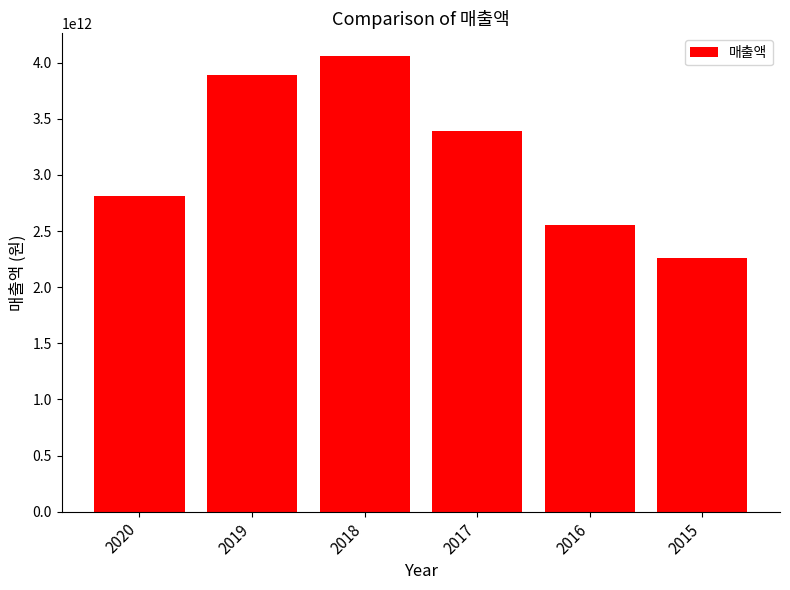

Is it true that the value at 2017 is 5405441687531?

False